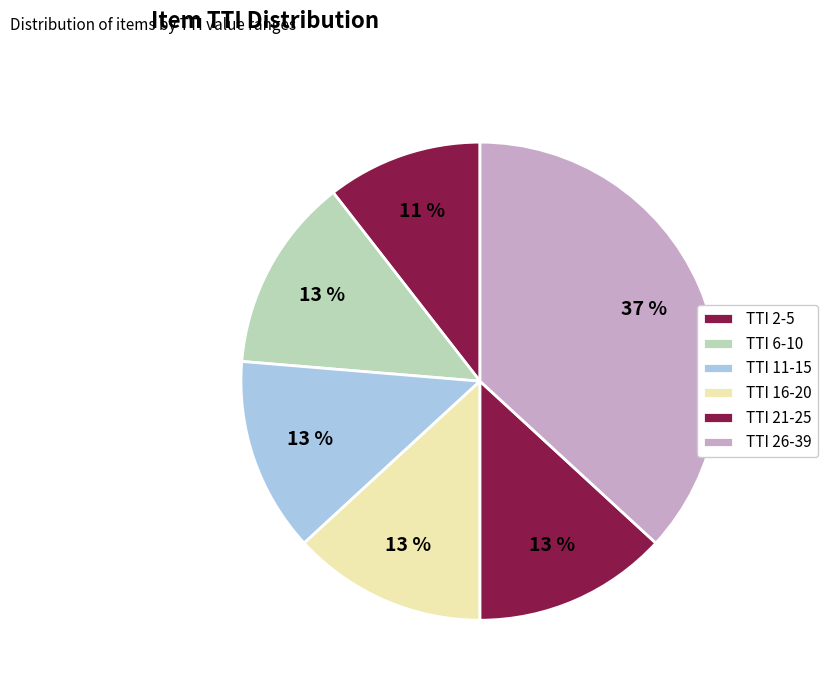

Is there a majority slice in this chart?

No